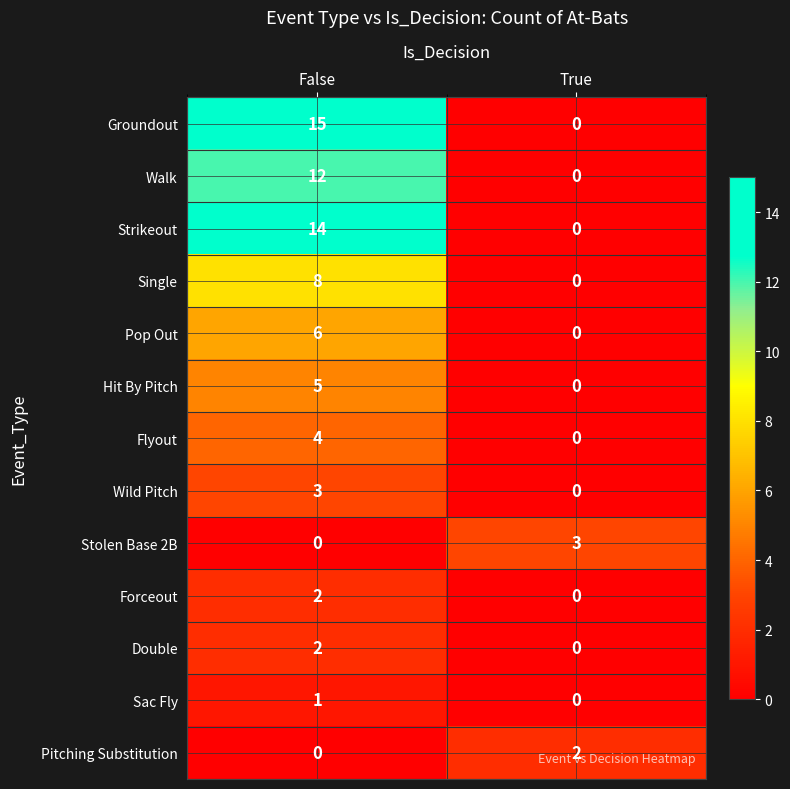

Which series has the widest spread of values?

Groundout